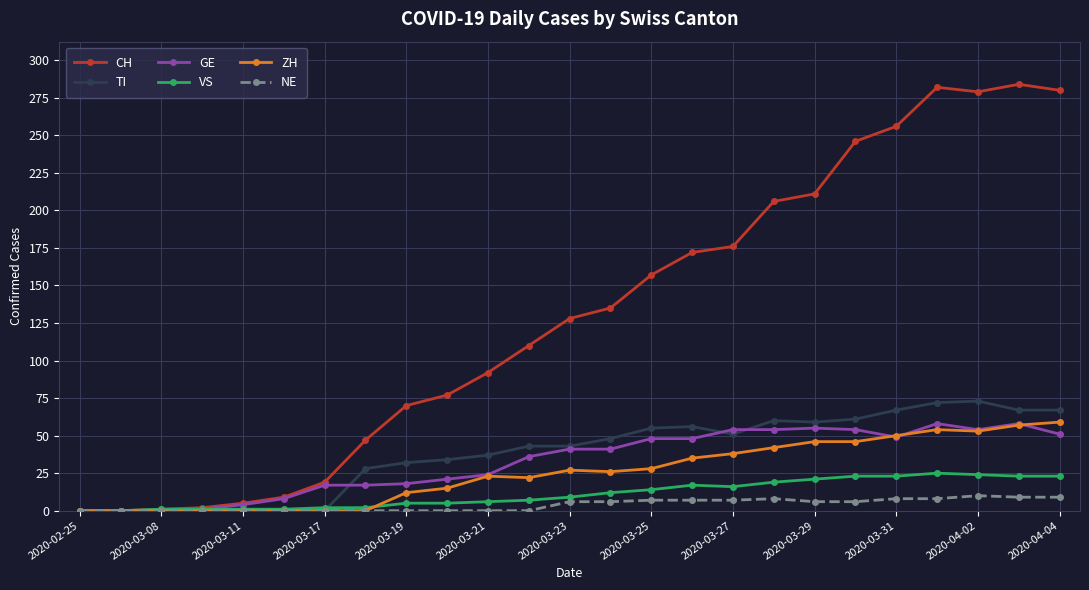

What is the maximum value shown in the chart?

284